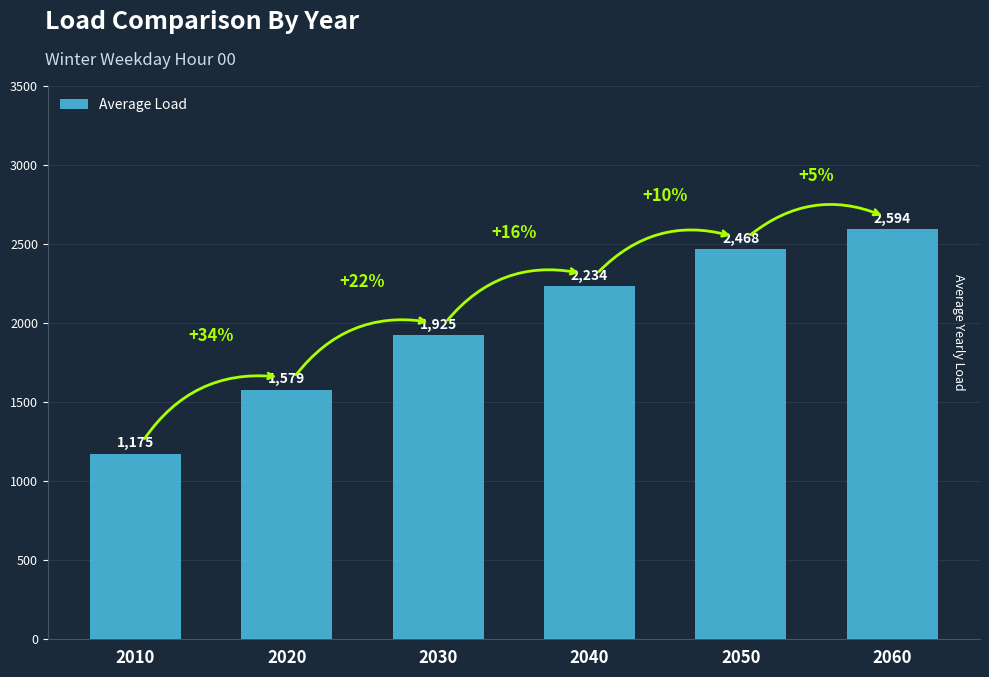

What is the value of the 6th bar from the left?

2594.3